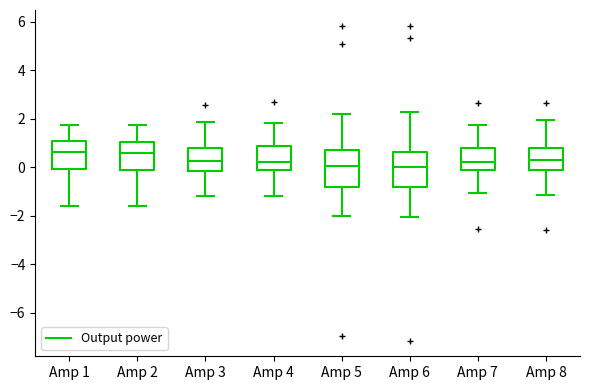

Where is the lower edge of the box for Amp 4 on the y-axis? The values are not printed on the chart, so give them approximately, as read against the axis.

0.0